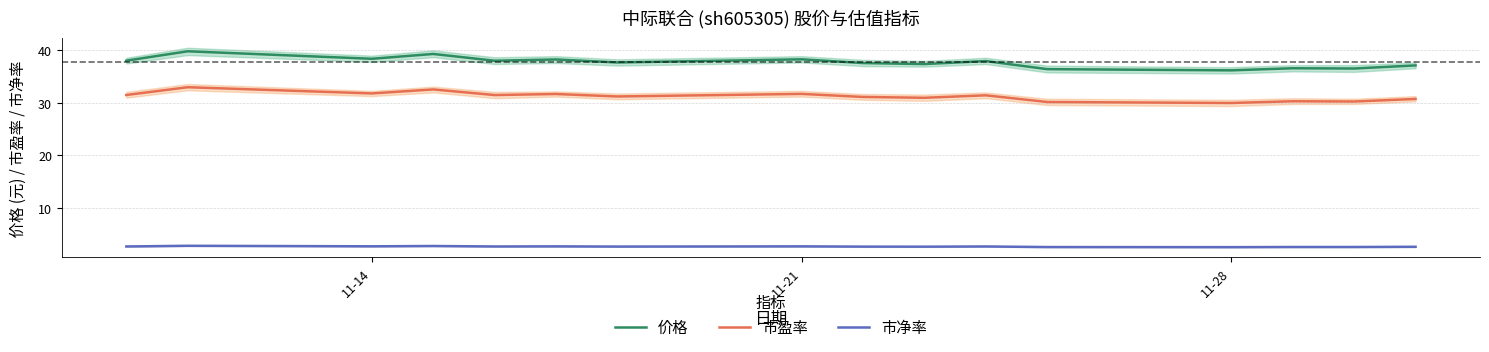

True or false: 市盈率 and 价格 intersect in this chart.

False